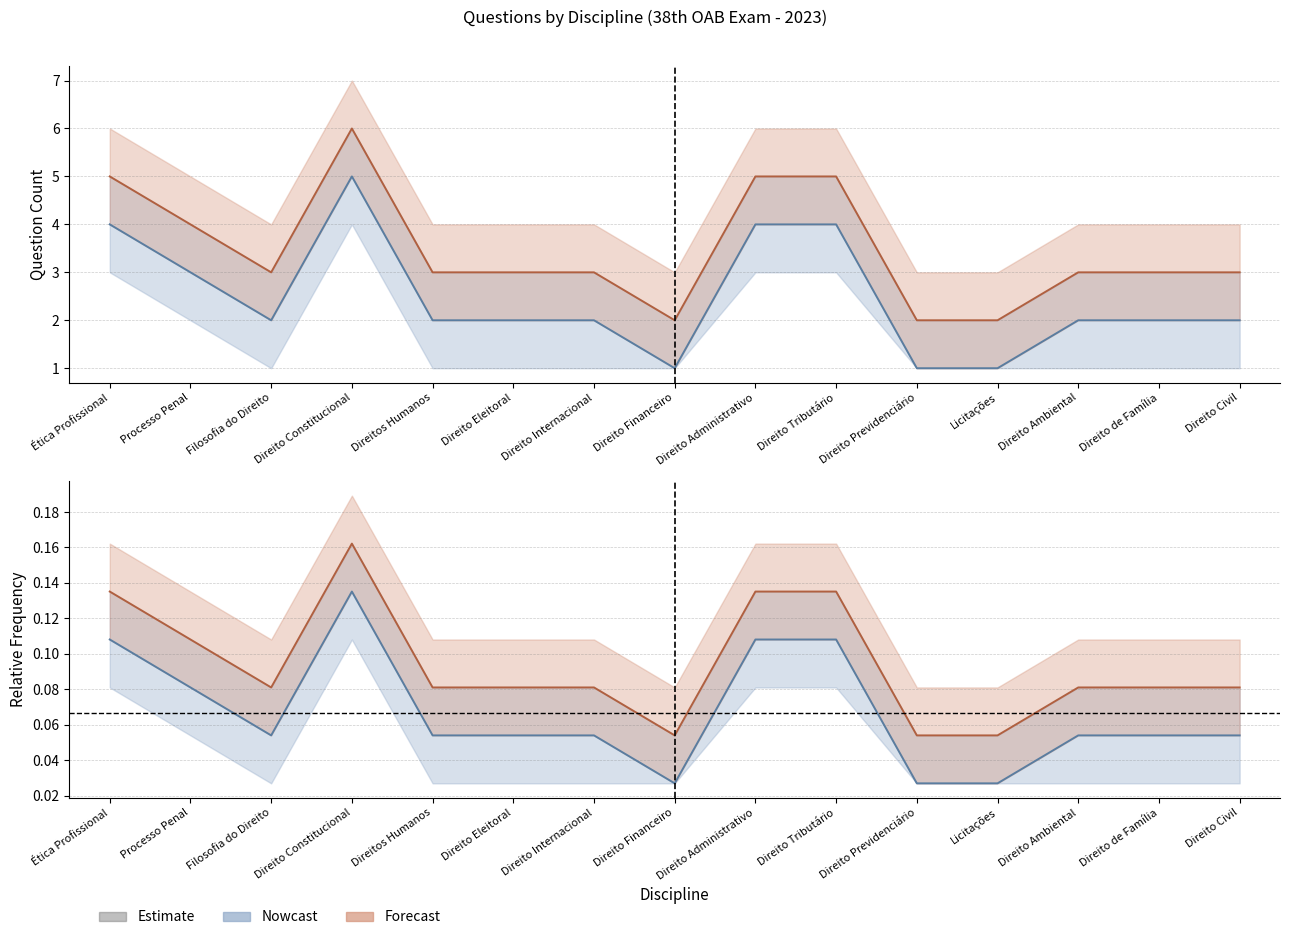

How many data points does each series have?

15